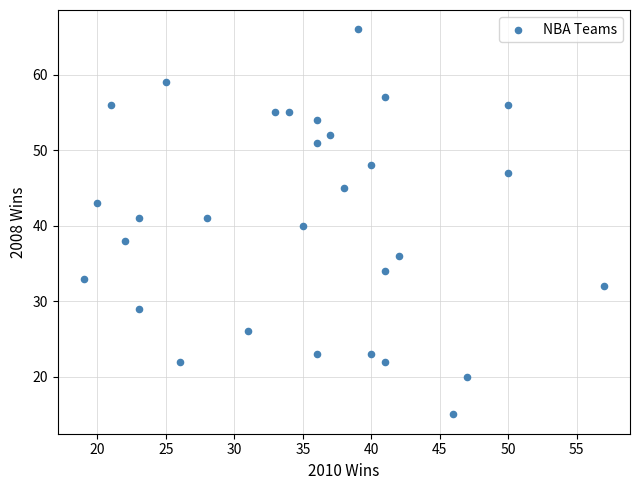

What is the range of X values (max minus min)?

38